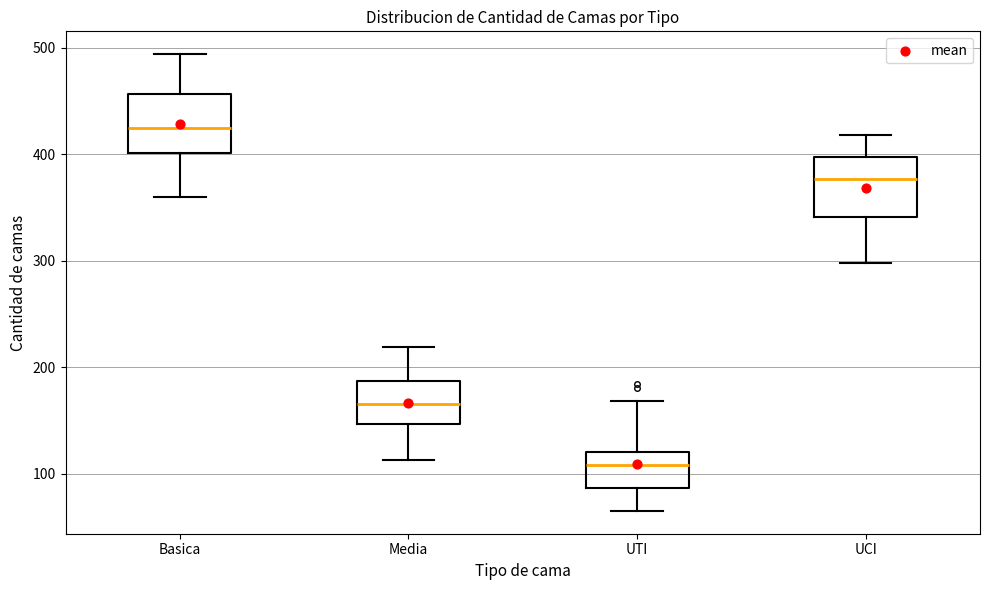

Where does the median line of the box for UCI sit on the y-axis? The values are not printed on the chart, so give them approximately, as read against the axis.

380